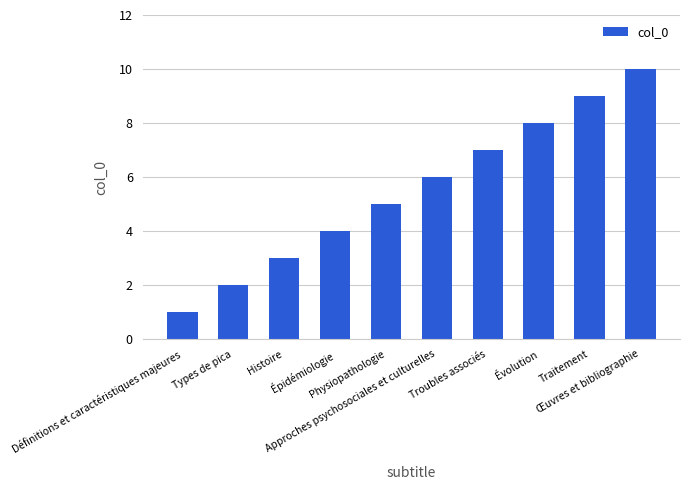

How many categories are shown in the chart?

10